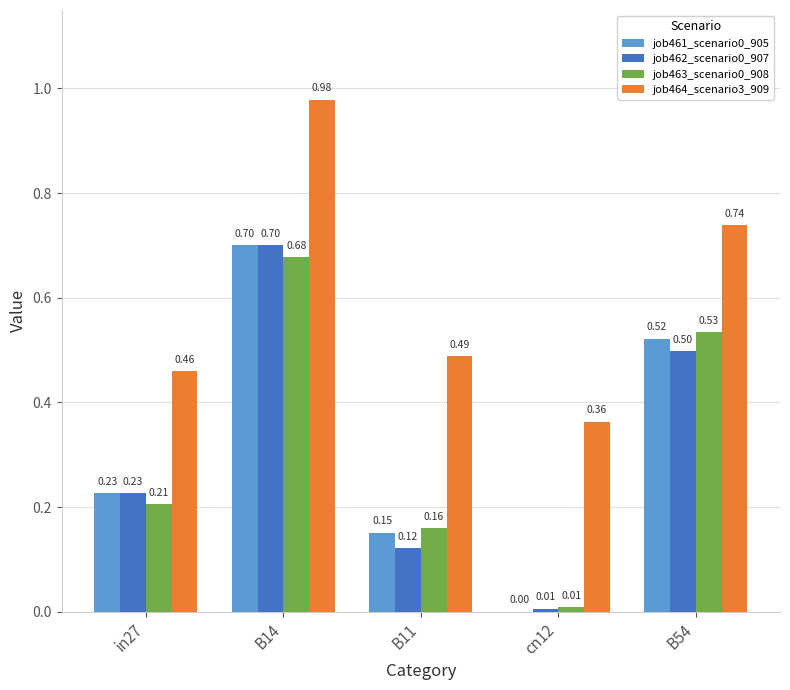

Between in27 and B14, which series saw the biggest shift?

job464_scenario3_909